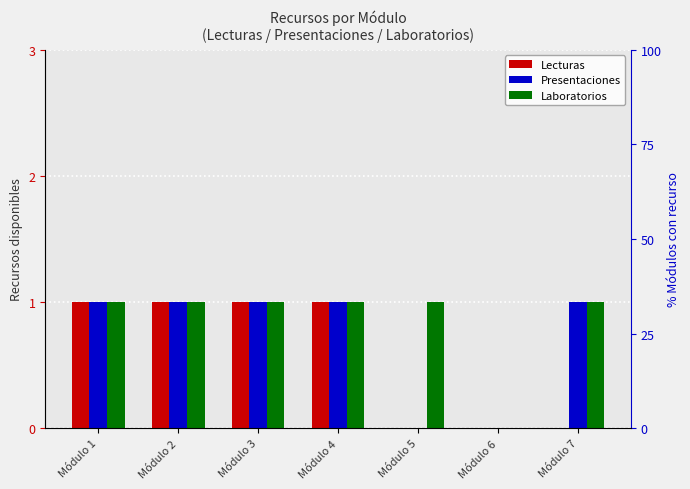

What is the approximate value of Presentaciones at Módulo 3?

1